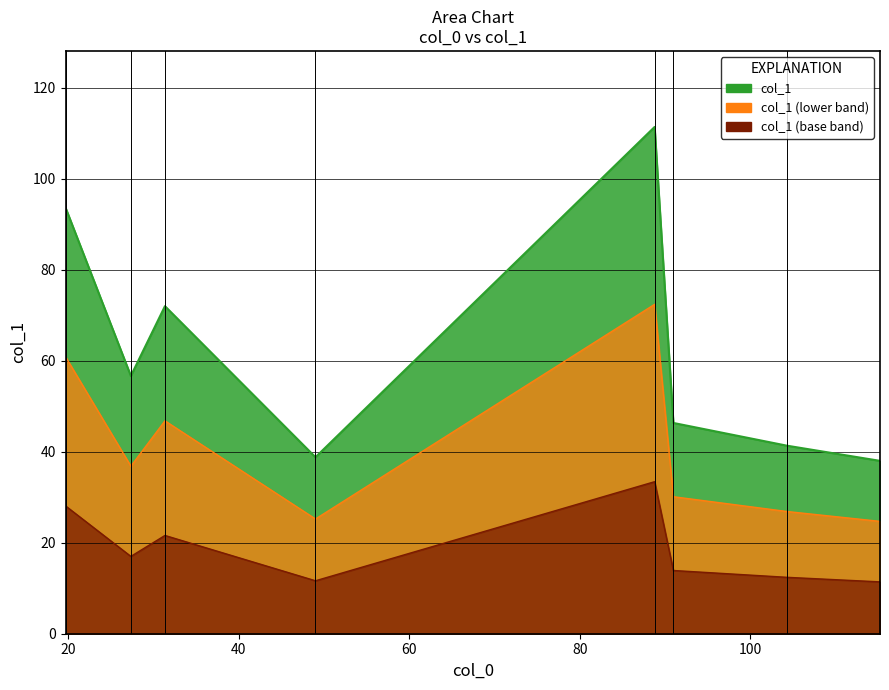

How many interior local peaks (higher than both neighbors) does the data have?

2